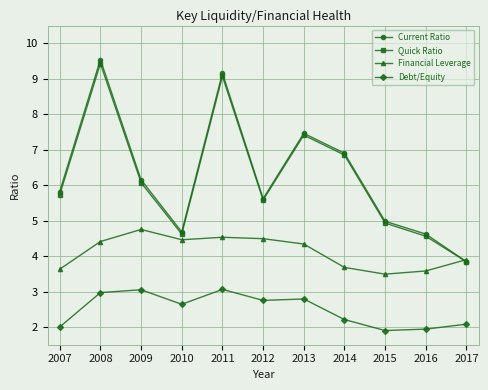

What is the total value across all series at 2017?

13.7